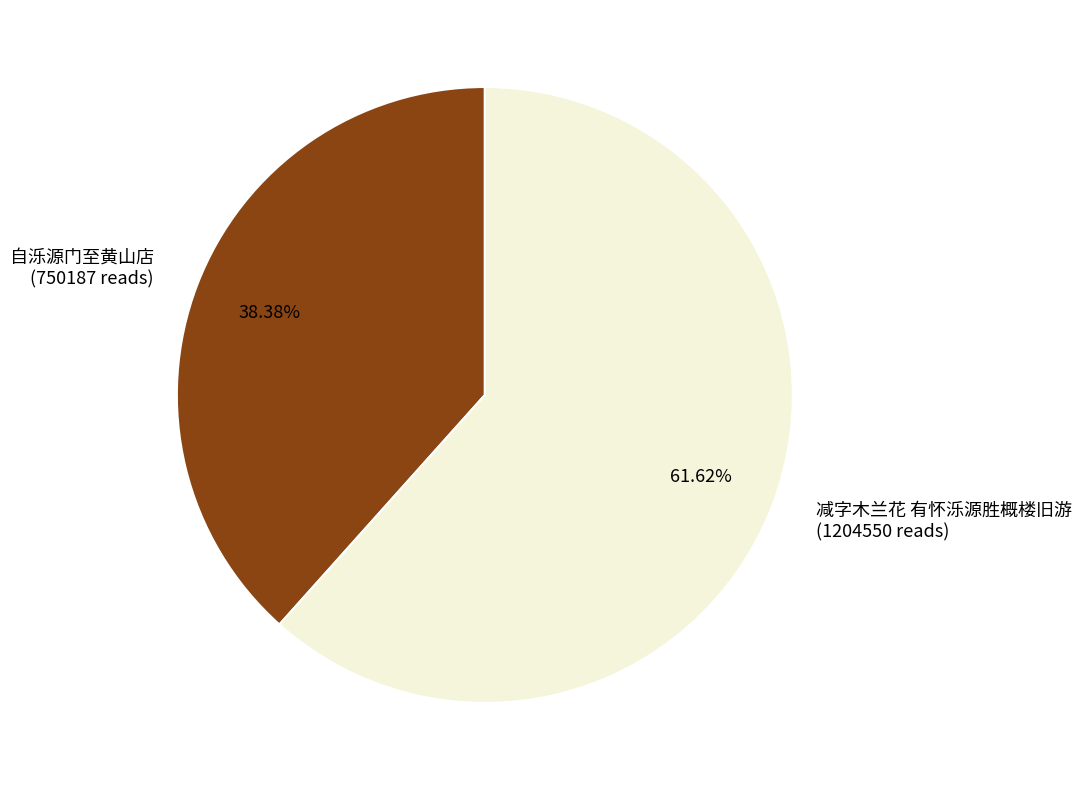

Count the number of slices in the pie.

2